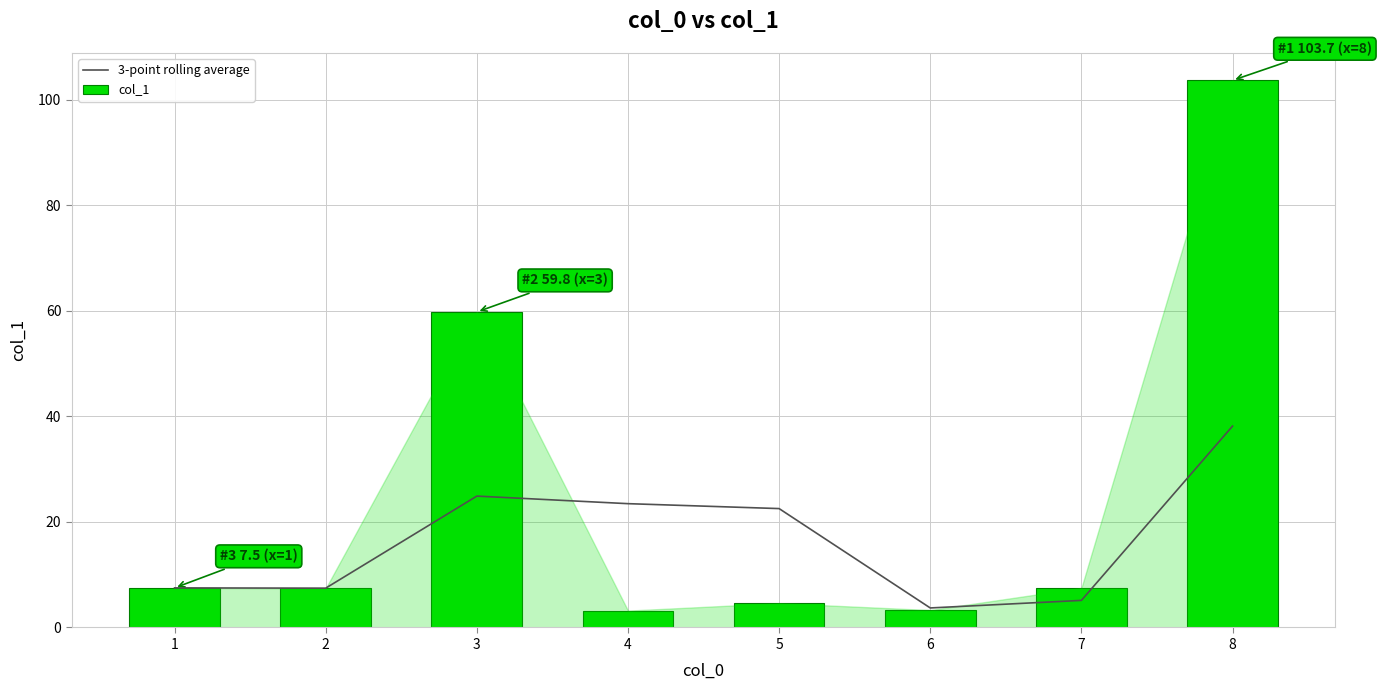

Where is col_1 nearest to the value 53?

3